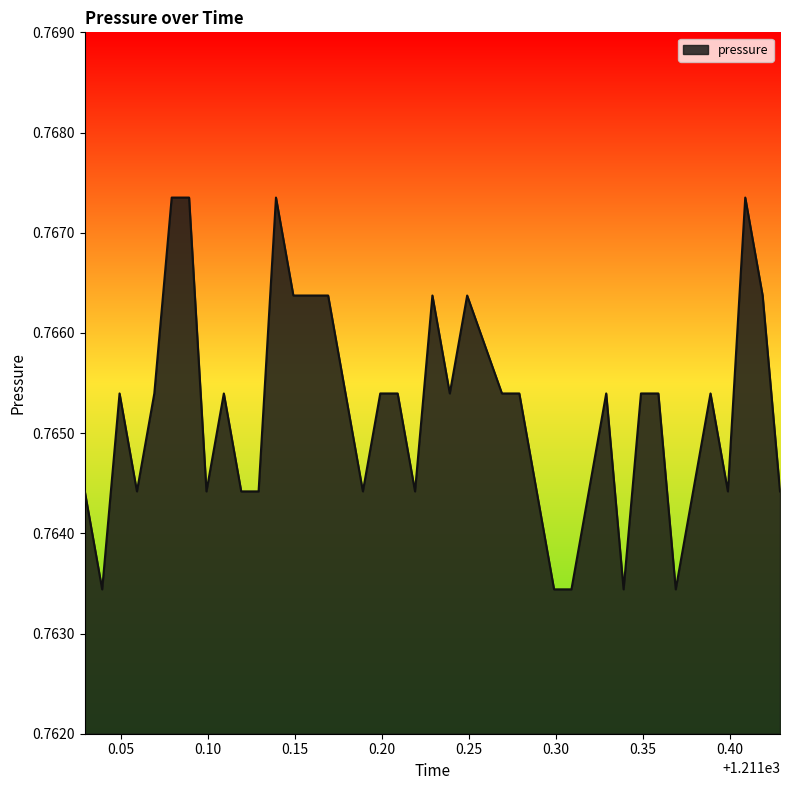

How many values are between 0 and 1?

40